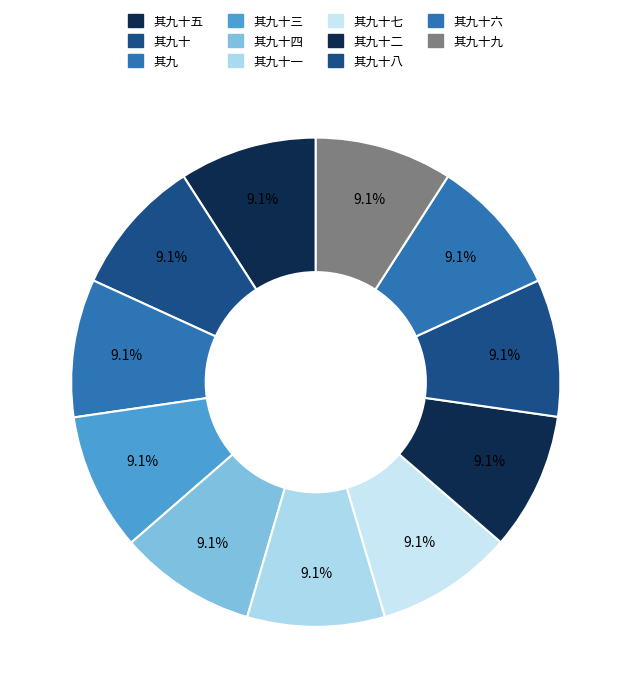

What percentage is the 其九十二 slice, to the nearest percent?

9%